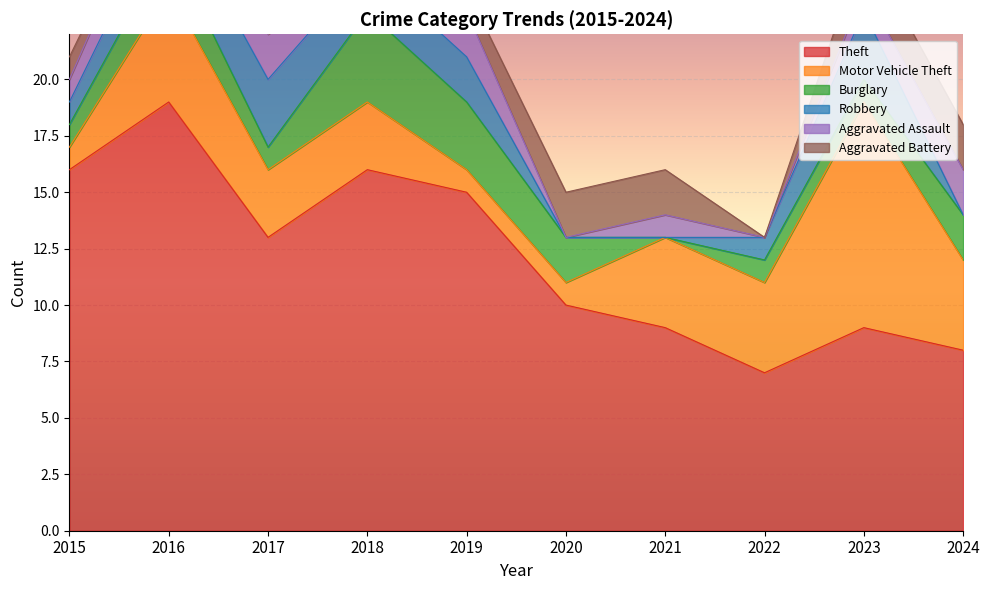

The Aggravated Battery series shows -1 at 2018. True or false?

False